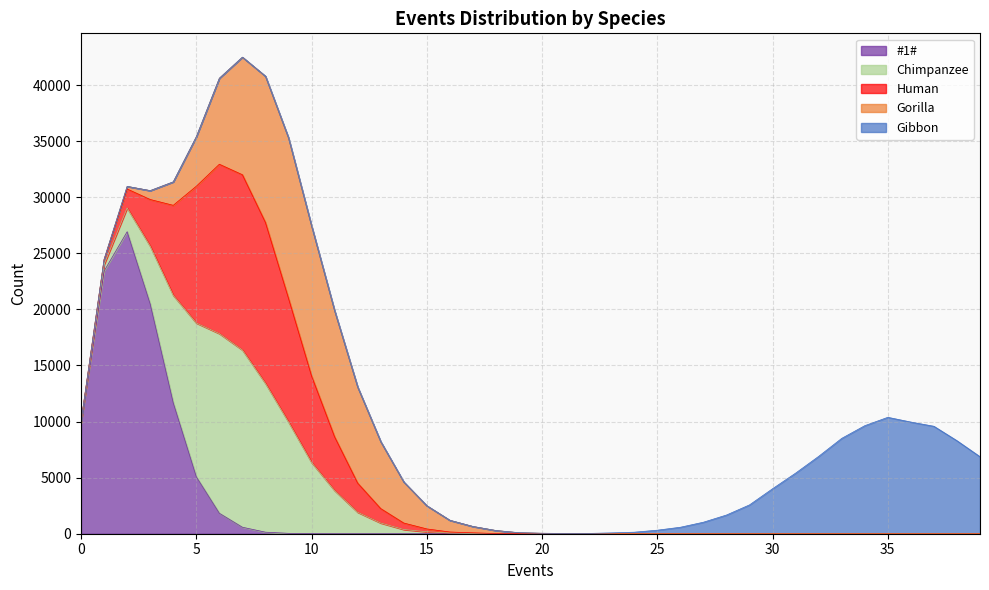

What is the value of the #1# point at the 2nd from the left?

23419